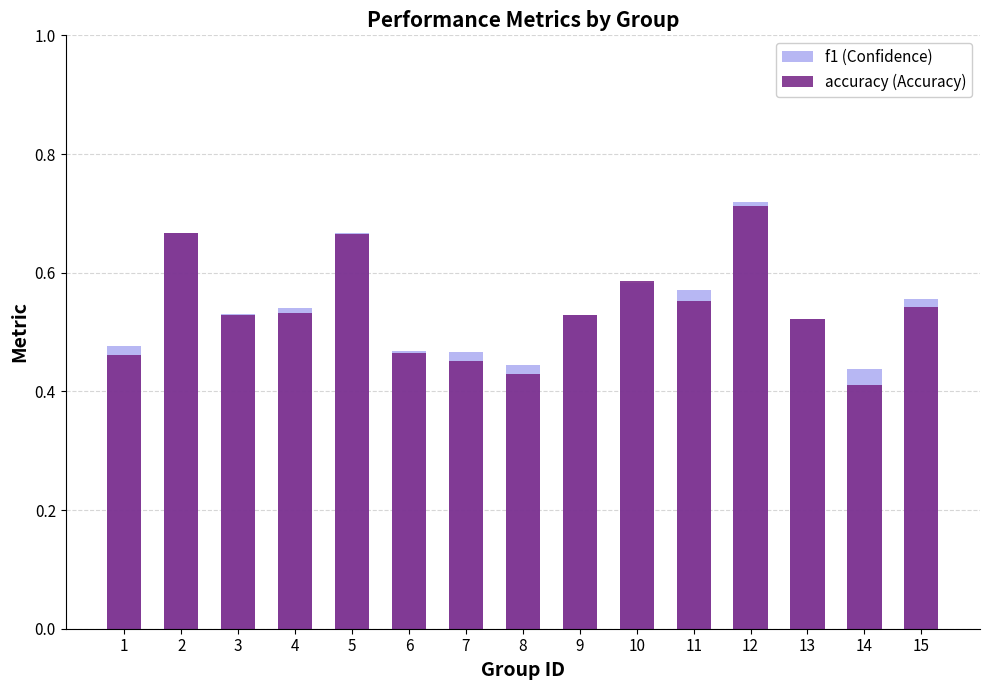

What is the sum of the accuracy (Accuracy) values at 5 and 1?

1.1